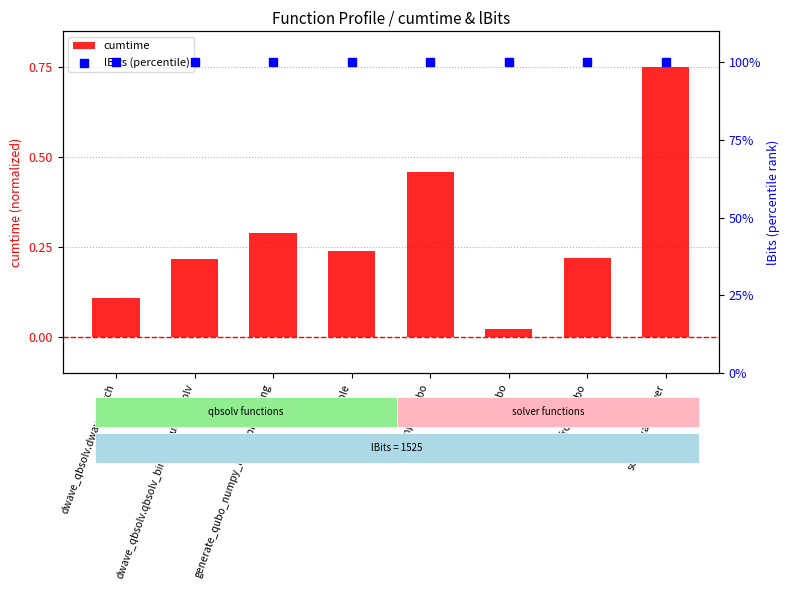

Which series has the largest total across all categories?

lBits (percentile)